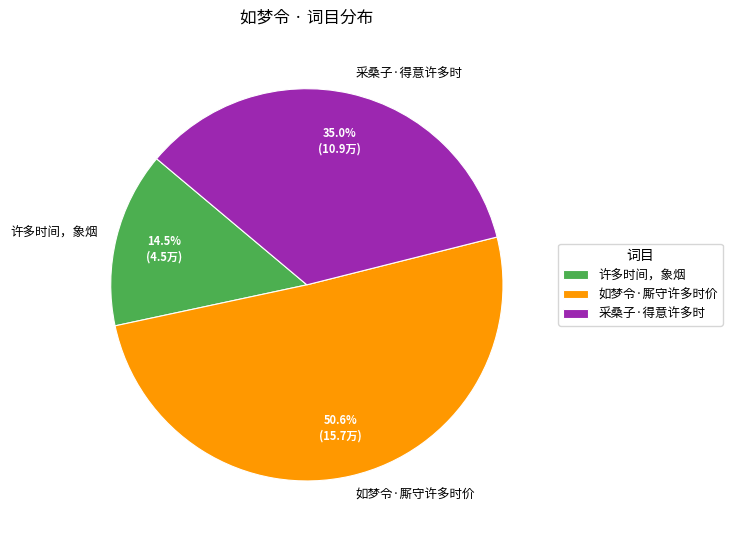

To the nearest percent, what percentage of the pie is 如梦令·厮守许多时价?

51%